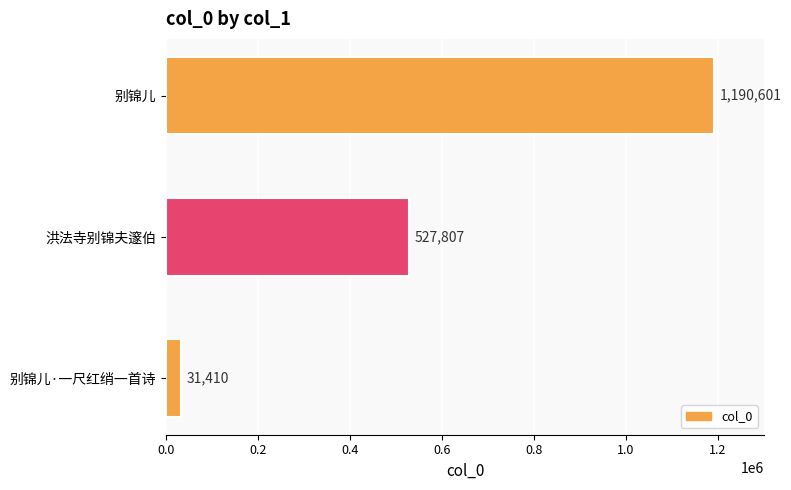

Count the values in the range 31410 to 1190601.

3